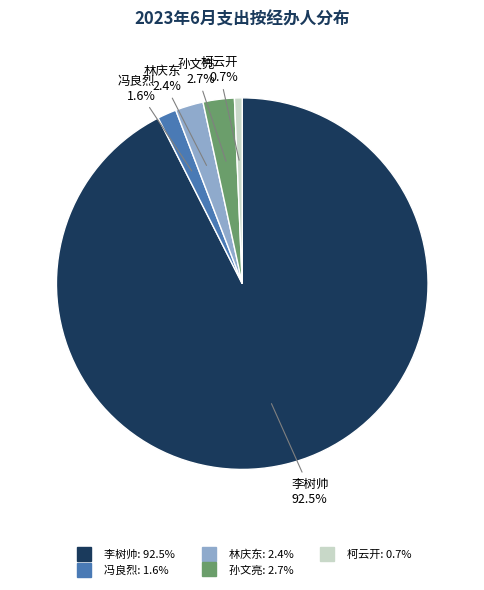

Which slice is the smallest?

柯云开